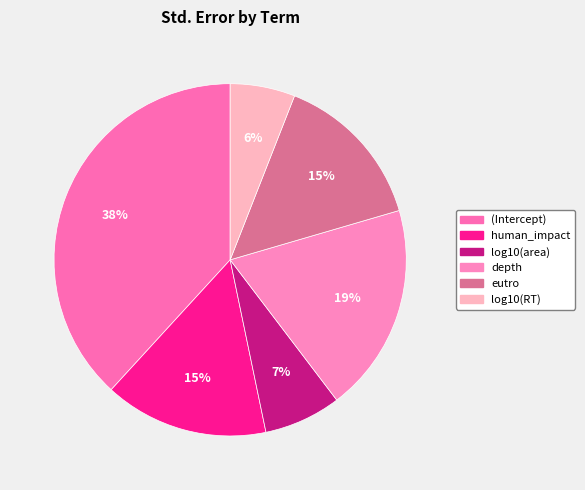

How many segments does this pie chart have?

6